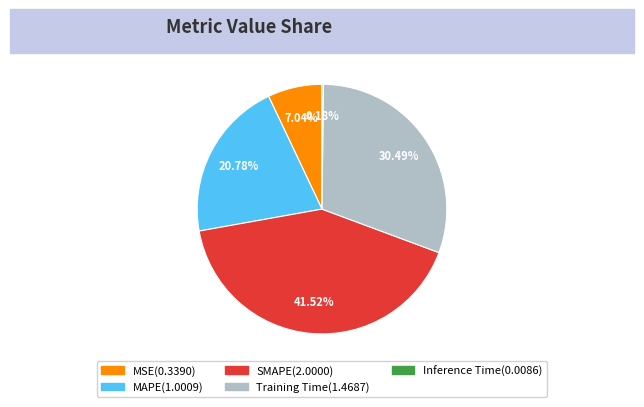

Do Training Time and MAPE together represent more than half of the pie?

Yes